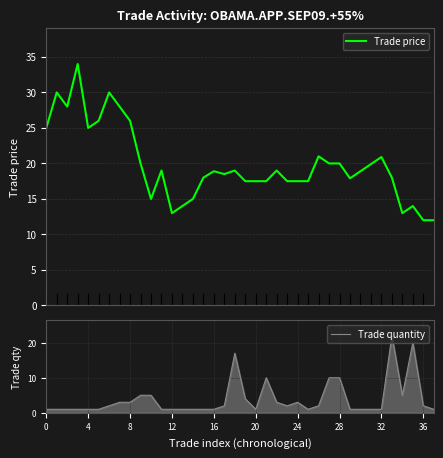

Reading right to left, what are all the values shown in this chart?

Trade price: 12.0	12.0	14.0	13.0	18.0	20.9	19.9	18.9	17.9	20.0	20.0	21.0	17.5	17.5	17.5	19.0	17.5	17.5	17.5	19.0	18.5	18.9	18.0	15.0	14.0	13.0	19.0	15.0	20.0	26.0	28.0	30.0	26.0	25.0	34.0	28.0	30.0	25.0
Trade quantity: 1.0	2.0	20.0	5.0	22.0	1.0	1.0	1.0	1.0	10.0	10.0	2.0	1.0	3.0	2.0	3.0	10.0	1.0	4.0	17.0	2.0	1.0	1.0	1.0	1.0	1.0	1.0	5.0	5.0	3.0	3.0	2.0	1.0	1.0	1.0	1.0	1.0	1.0